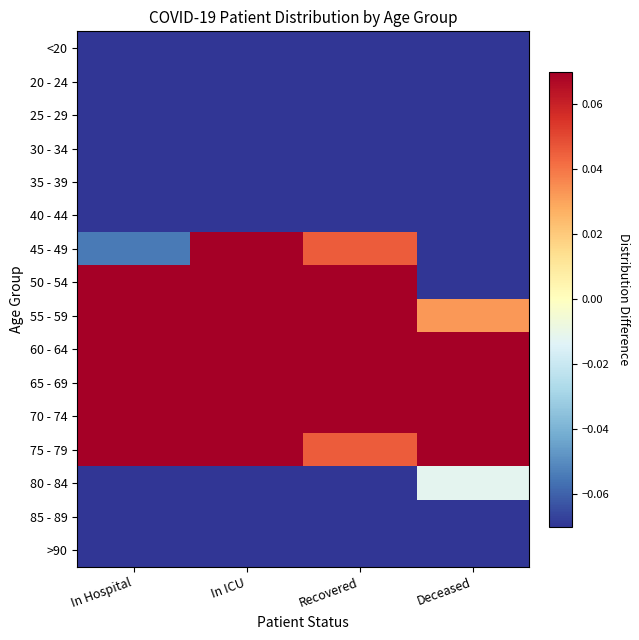

What is the spread (max minus min) of values at Recovered?

1.0